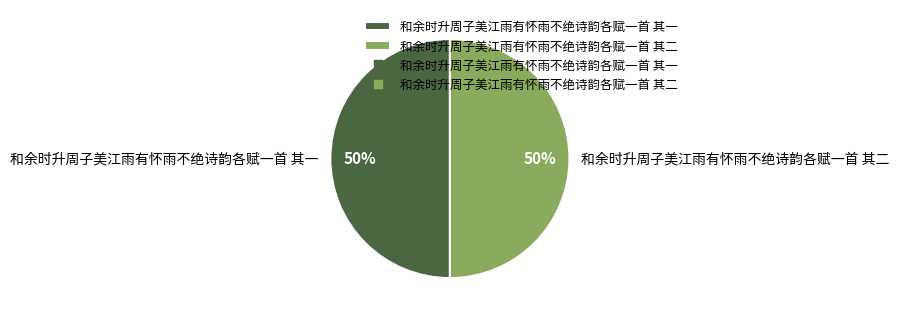

What percentage is the 和余时升周子美江雨有怀雨不绝诗韵各赋一首 其二 slice, to the nearest percent?

50%